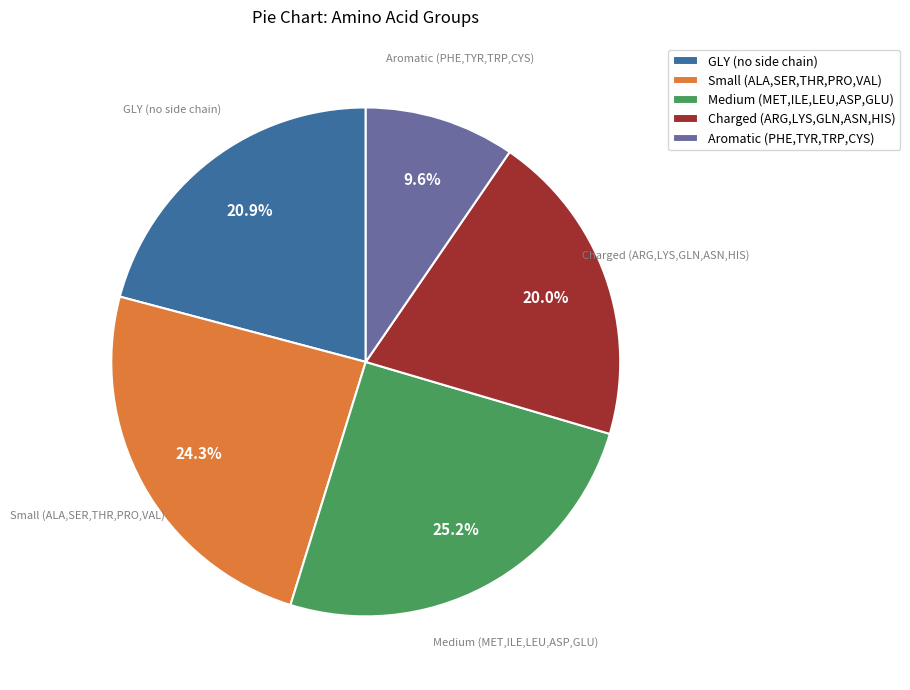

What is the ratio of the value at GLY (no side chain) to the value at Charged (ARG,LYS,GLN,ASN,HIS)?

1.0